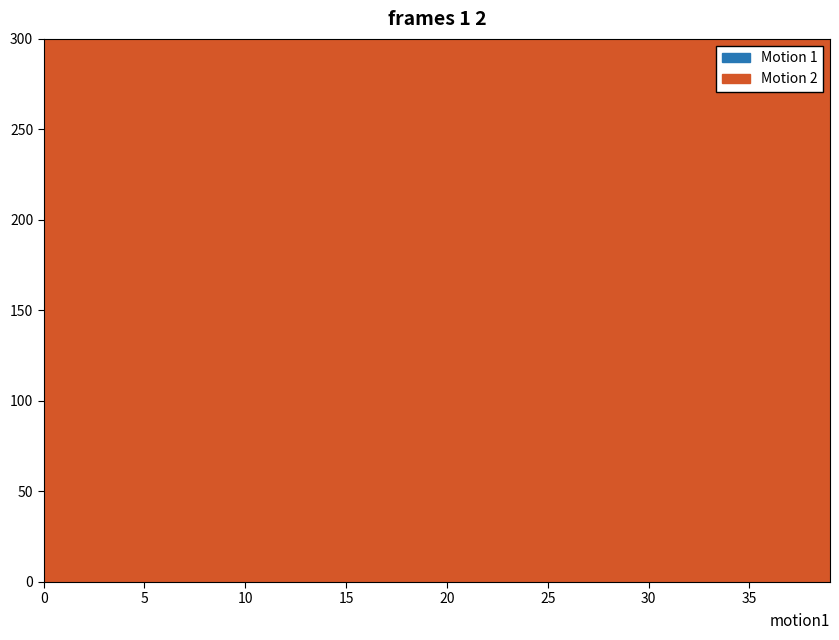

Which label corresponds to the largest value in the chart?

38